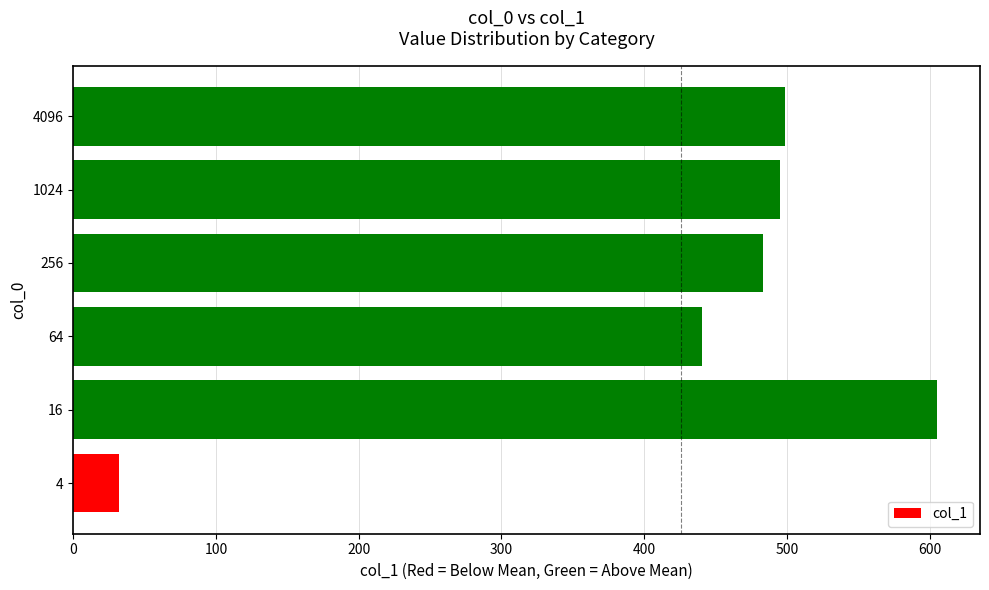

The chart shows a value of 498.4 at 4096. True or false?

True